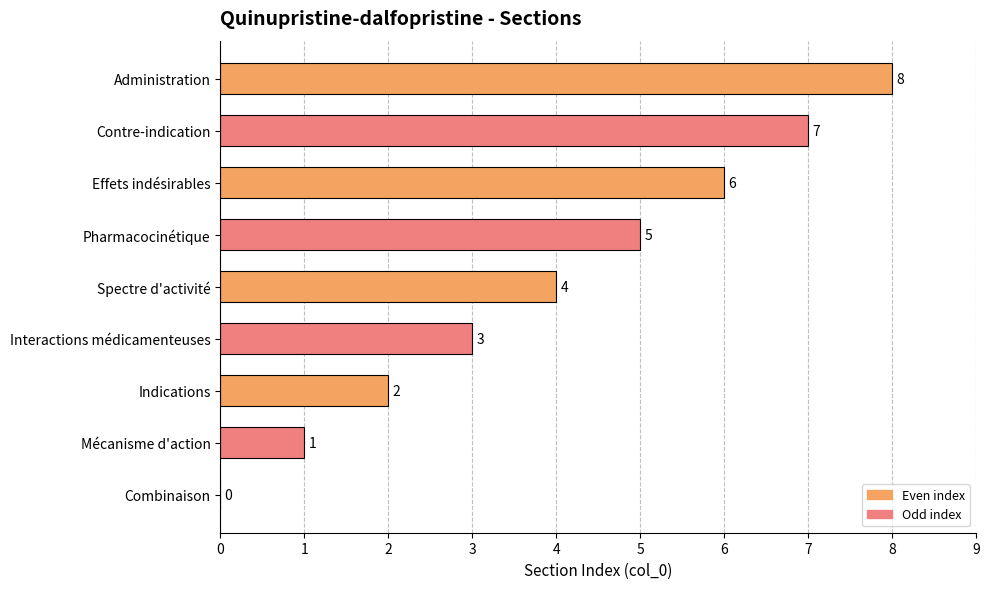

Count the number of categories in the chart.

9